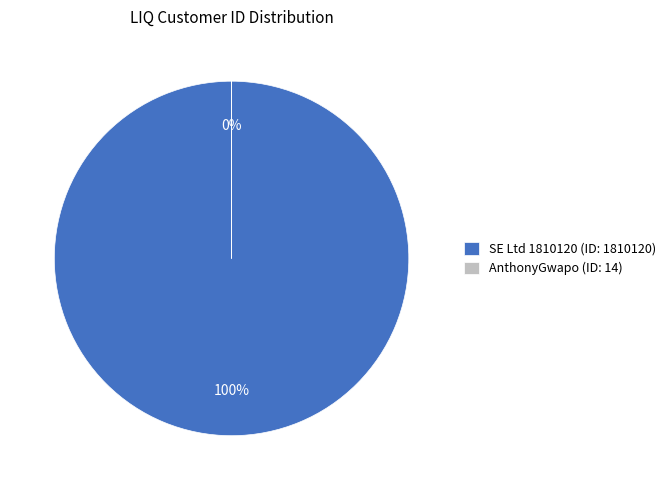

Is there any slice that represents more than half of the pie?

Yes